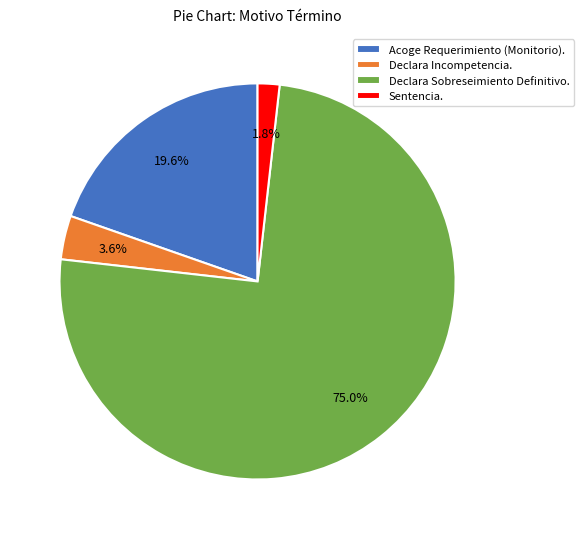

Which category accounts for the majority?

Declara Sobreseimiento Definitivo.